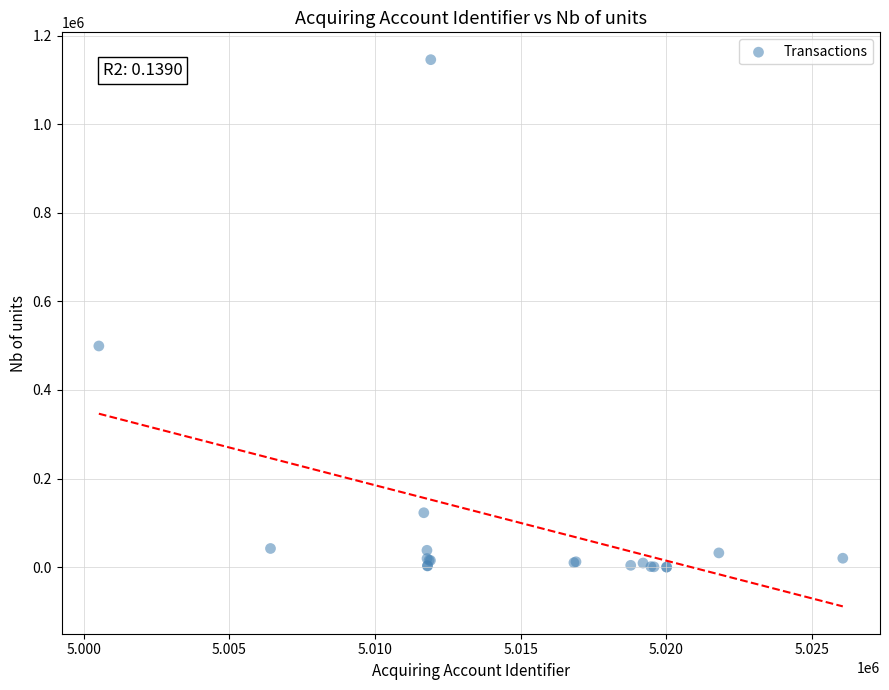

What Y value in the scatter plot is closest to 572881?

499254